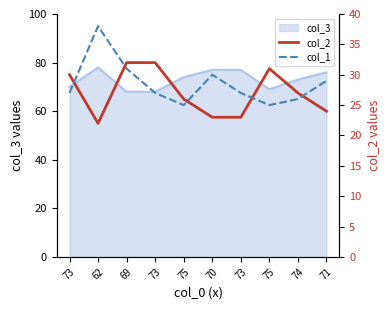

How many categories are shown in the chart?

10